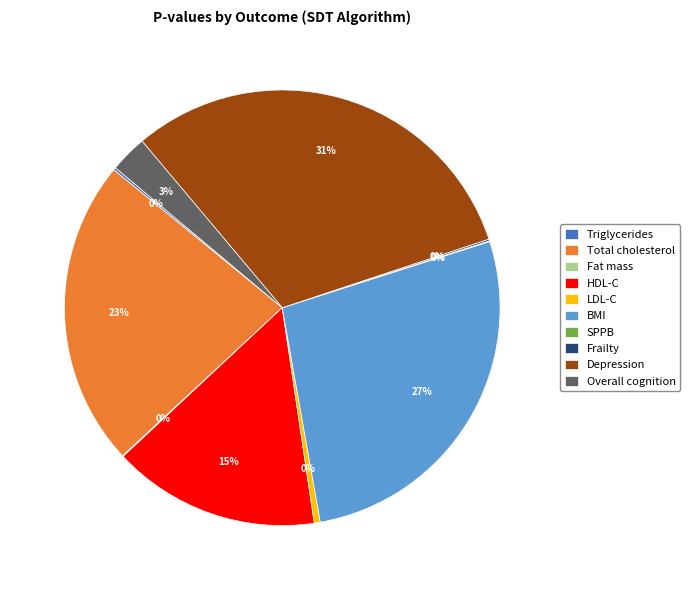

To the nearest percent, what is the average slice percentage?

10%